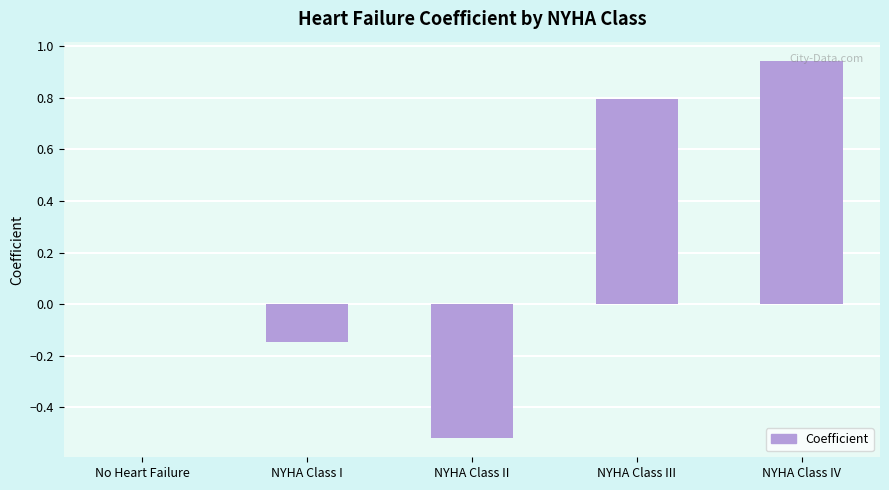

What is the sum of all values?

1.1